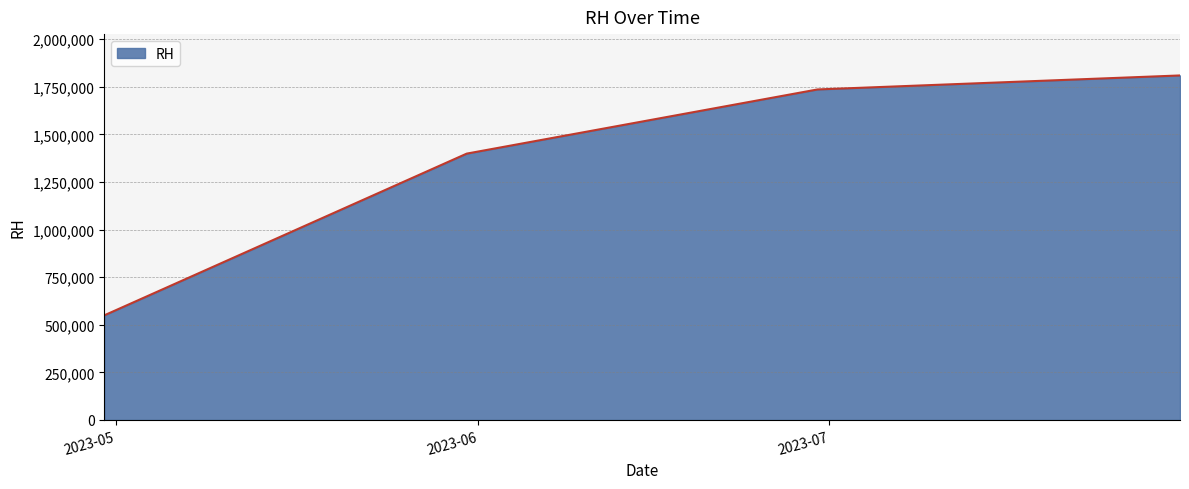

What is the minimum value shown in the chart?

549500